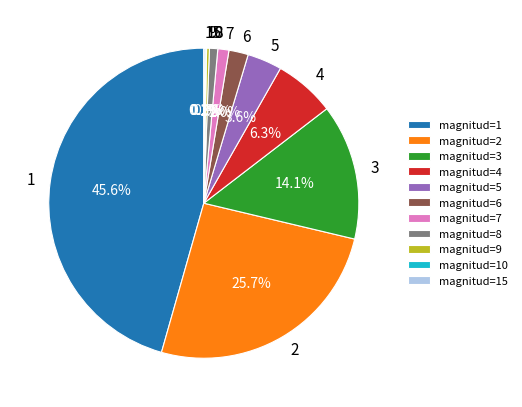

Is there any slice that represents more than half of the pie?

No